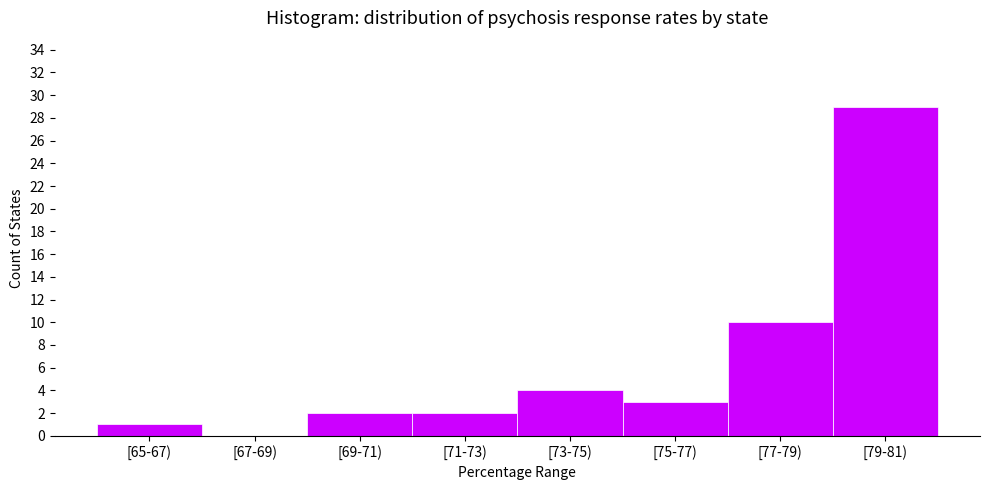

Reading left to right, extract all data points from this chart.

[65-67)=1	[67-69)=0	[69-71)=2	[71-73)=2	[73-75)=4	[75-77)=3	[77-79)=10	[79-81)=29